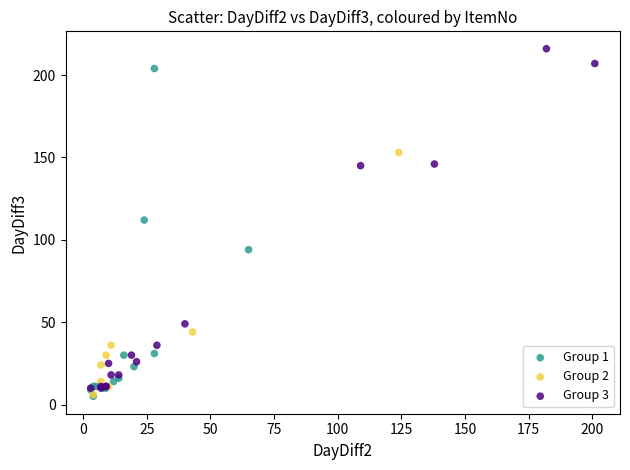

Which series reaches the maximum Y coordinate?

Group 3